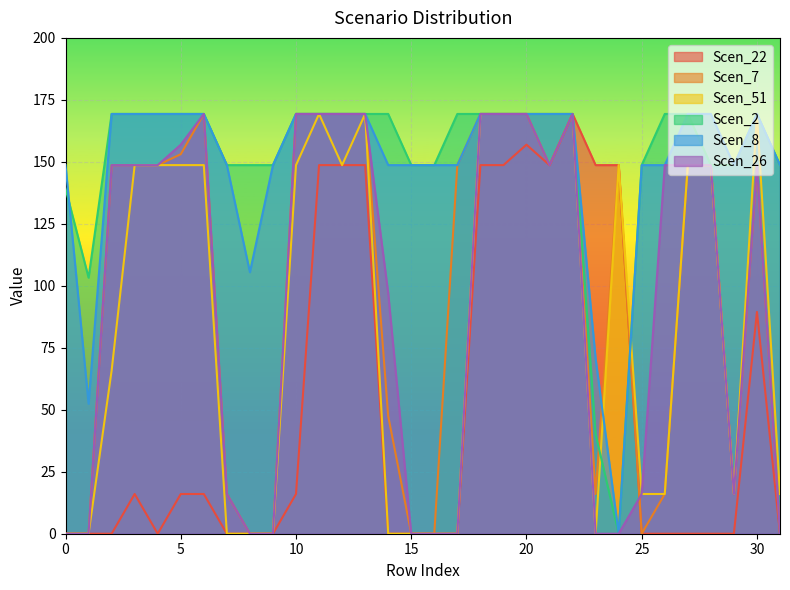

How many values in the Scen_7 series are below 148?

13